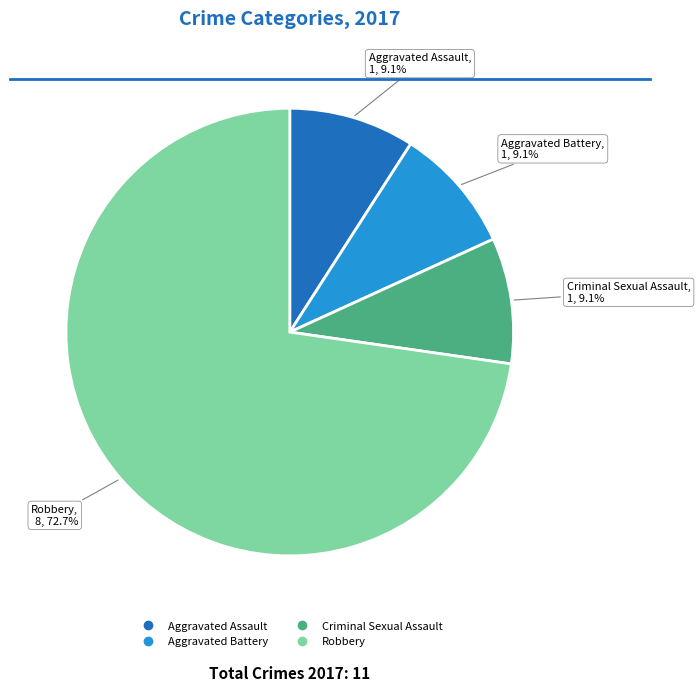

How many segments does this pie chart have?

4